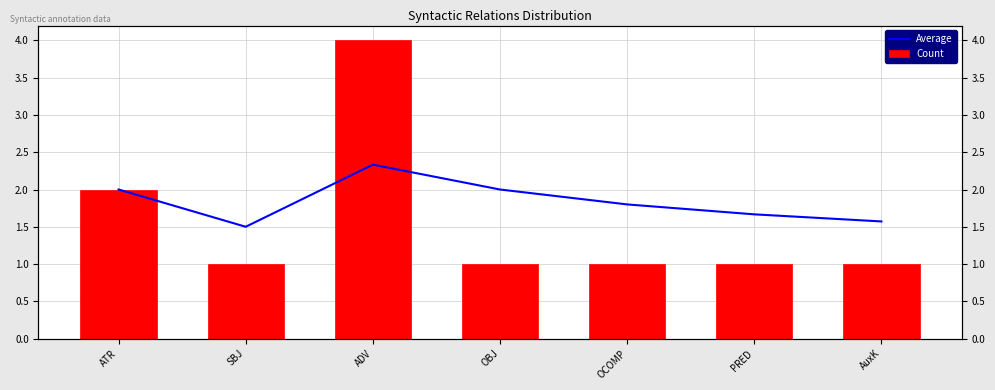

Reading left to right, list all the values displayed in this chart.

Average: ATR=2.0	SBJ=1.5	ADV=2.3	OBJ=2.0	OCOMP=1.8	PRED=1.7	AuxK=1.6
Count: ATR=2.0	SBJ=1.0	ADV=4.0	OBJ=1.0	OCOMP=1.0	PRED=1.0	AuxK=1.0